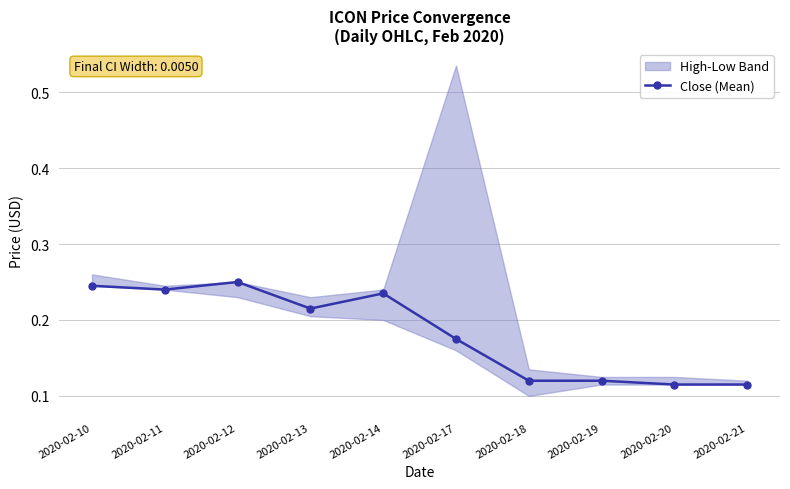

At which label is the value closest to 0?

2020-02-20